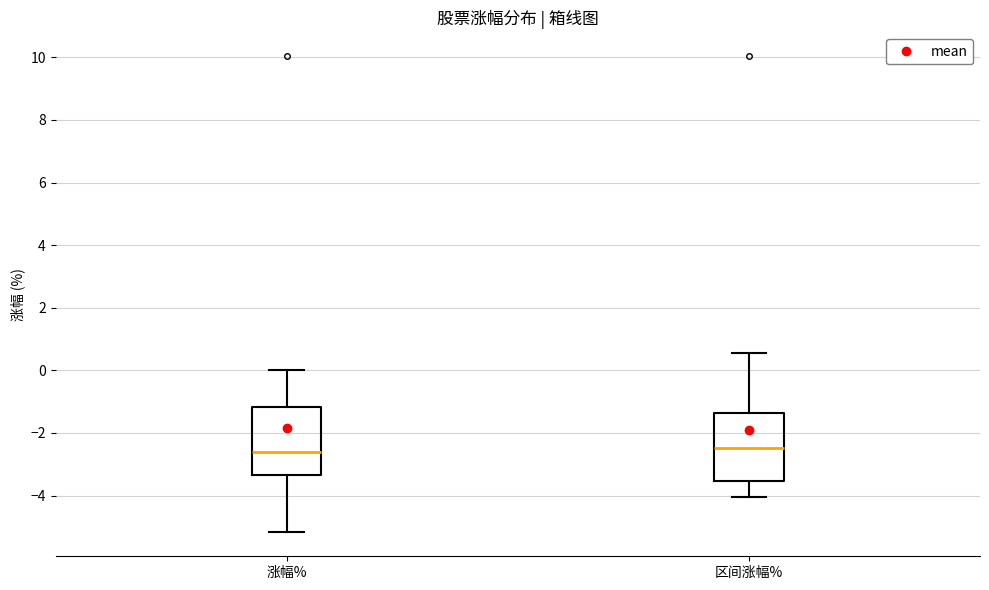

Reading left to right, transcribe this box plot: for each box, give where its median line is, the range the box spans, and where its two whiskers end, as read against the y-axis. The values are not printed on the chart, so give them approximately, as read against the axis.

涨幅%: median -2.6, box -3.4 to -1.2, whiskers -5.2 to 0.0
区间涨幅%: median -2.4, box -3.6 to -1.4, whiskers -4.0 to 0.6